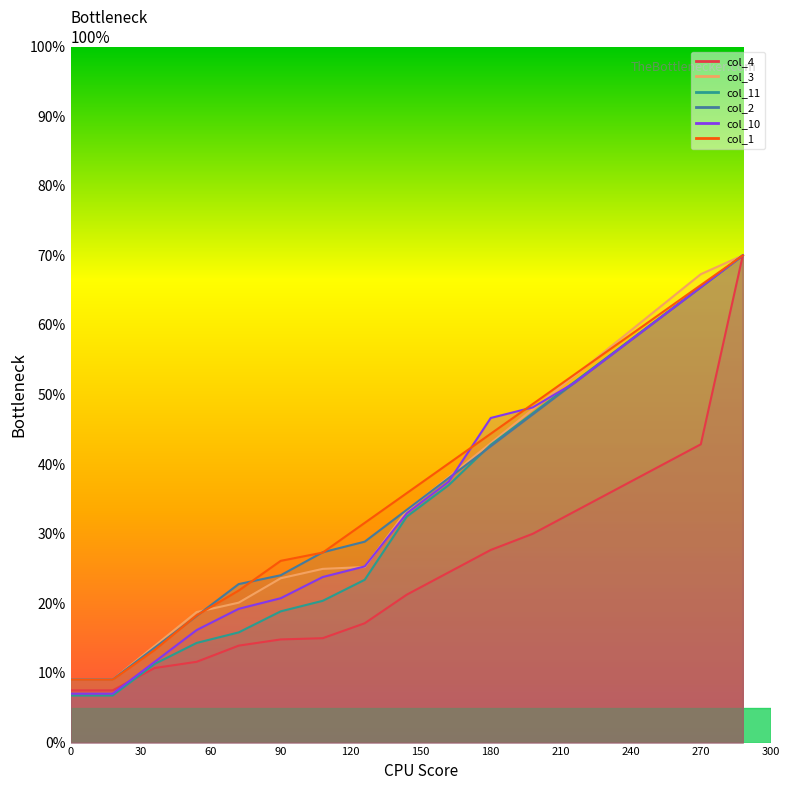

True or false: col_3 has more than 2 interior local peaks.

False